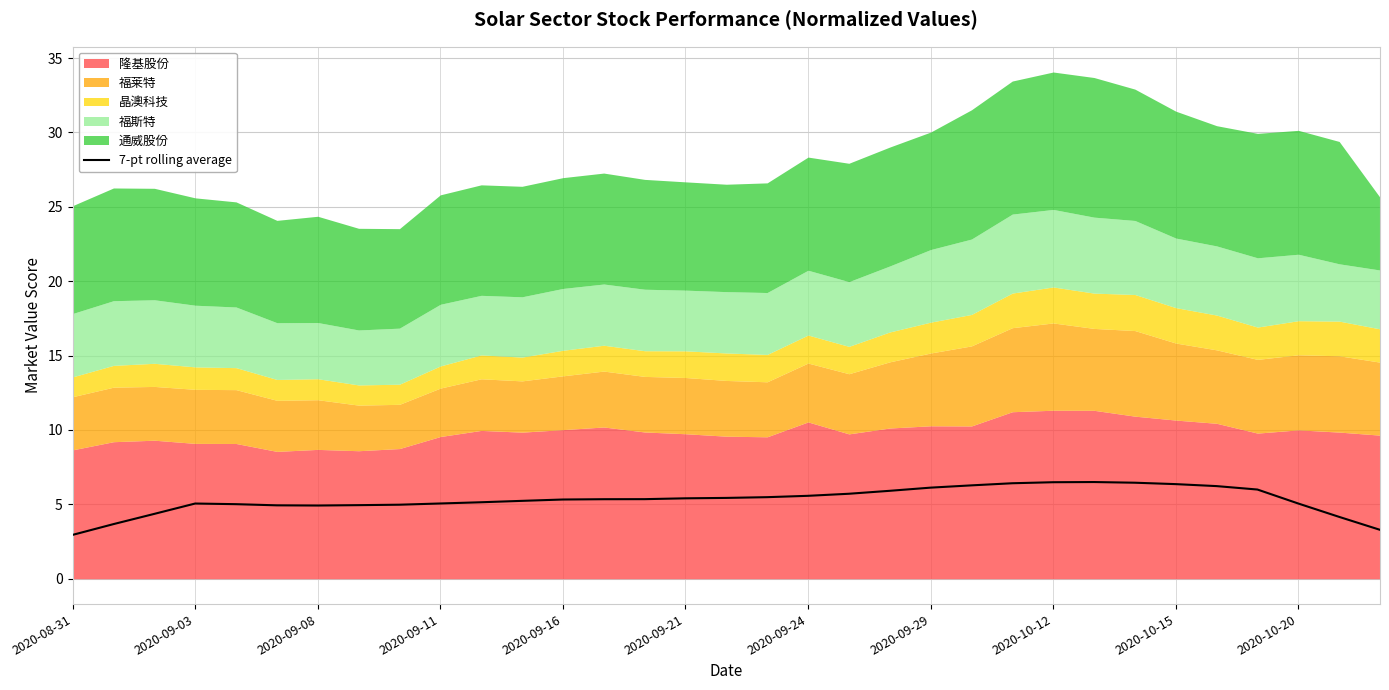

Which category has the lowest value across all series?

2020-08-31